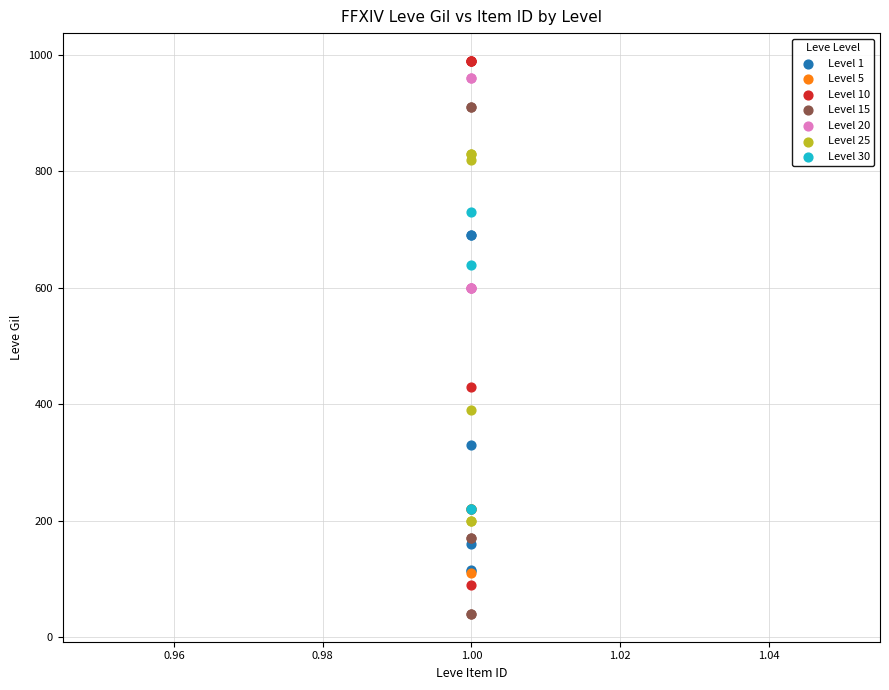

Which series reaches the minimum Y coordinate?

Level 15